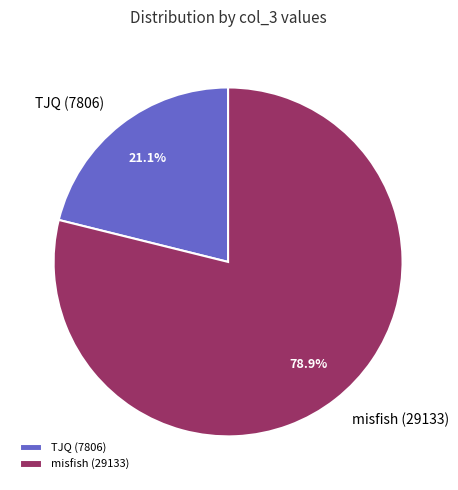

Combined, what portion of the pie is misfish (29133) and TJQ (7806)?

100.0%